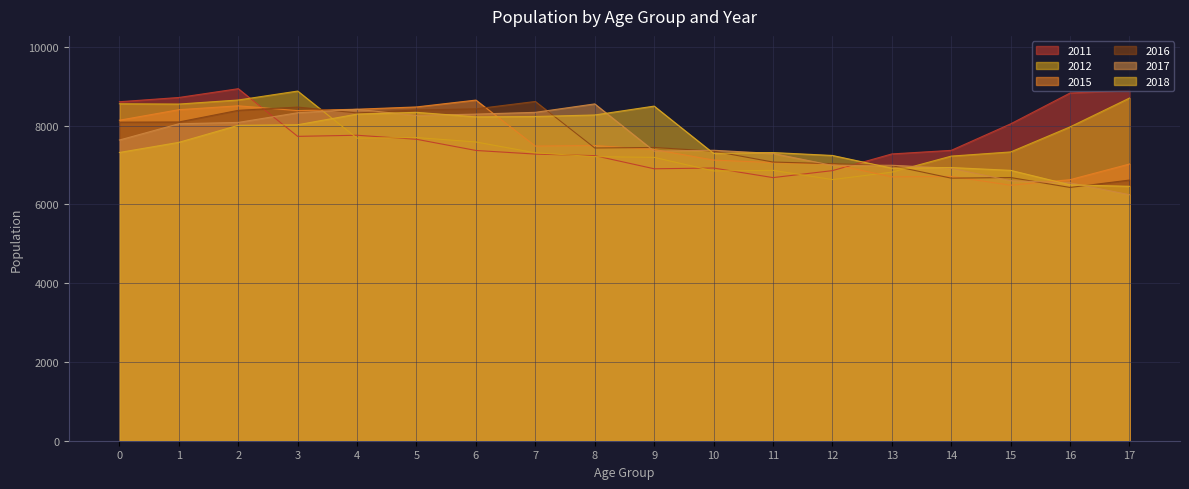

At which label is 2018 closest to 7476?

1